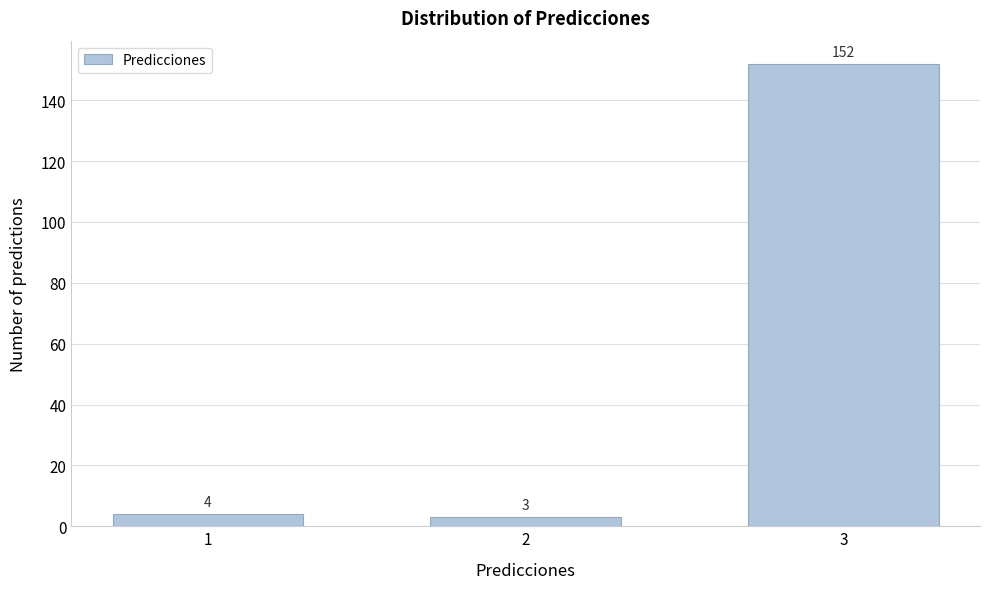

Reading right to left, extract all data points from this chart.

152	3	4